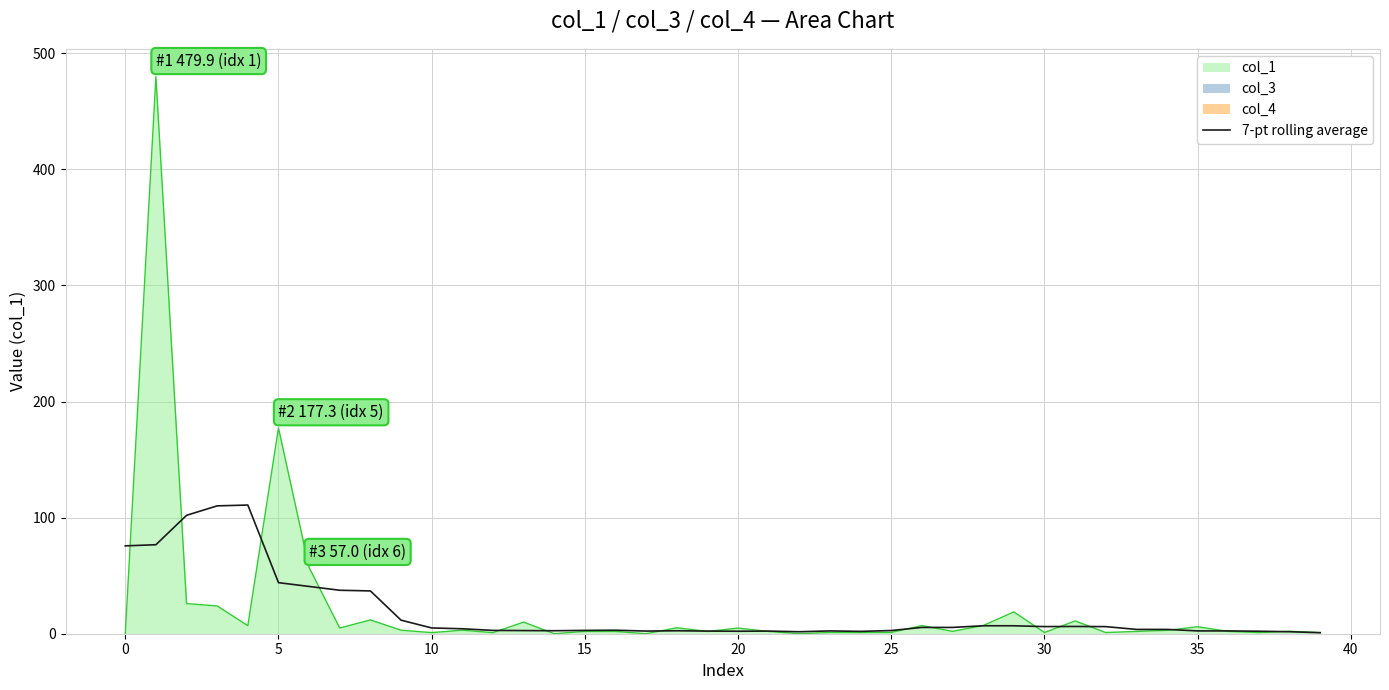

What is the highest value of the 7-pt rolling average series?

110.8